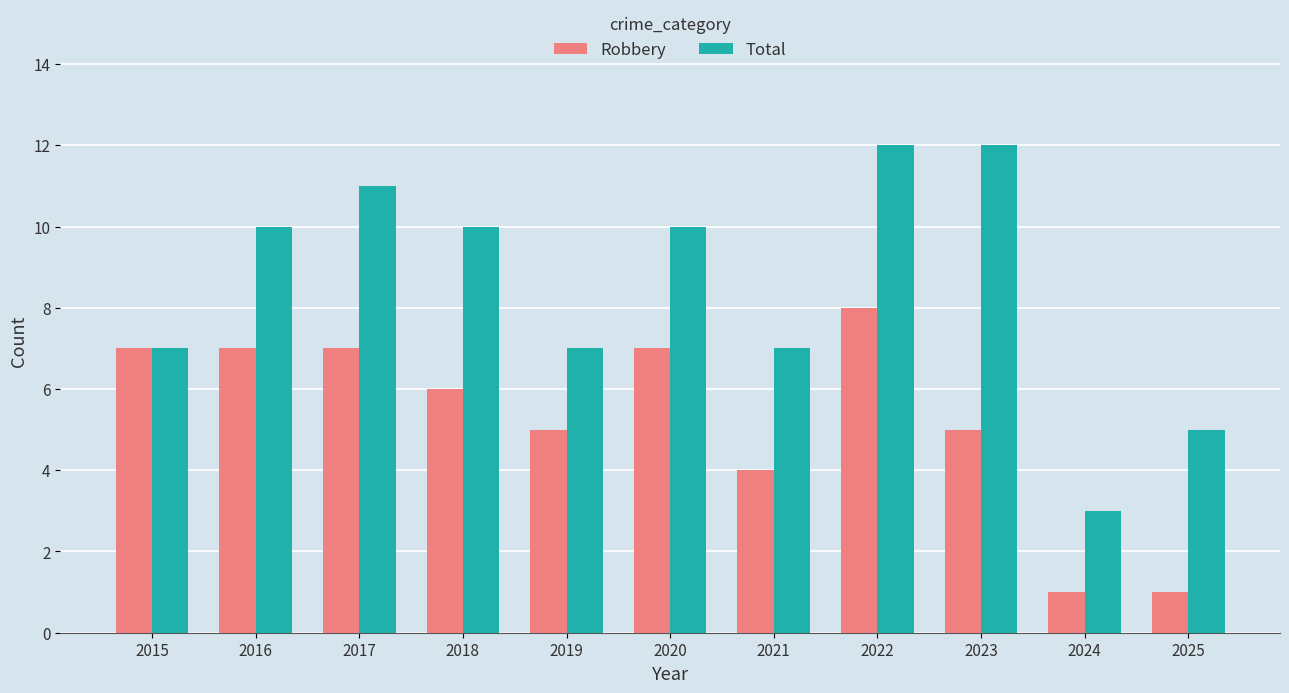

What is the difference between the Robbery values at 2016 and 2025?

6